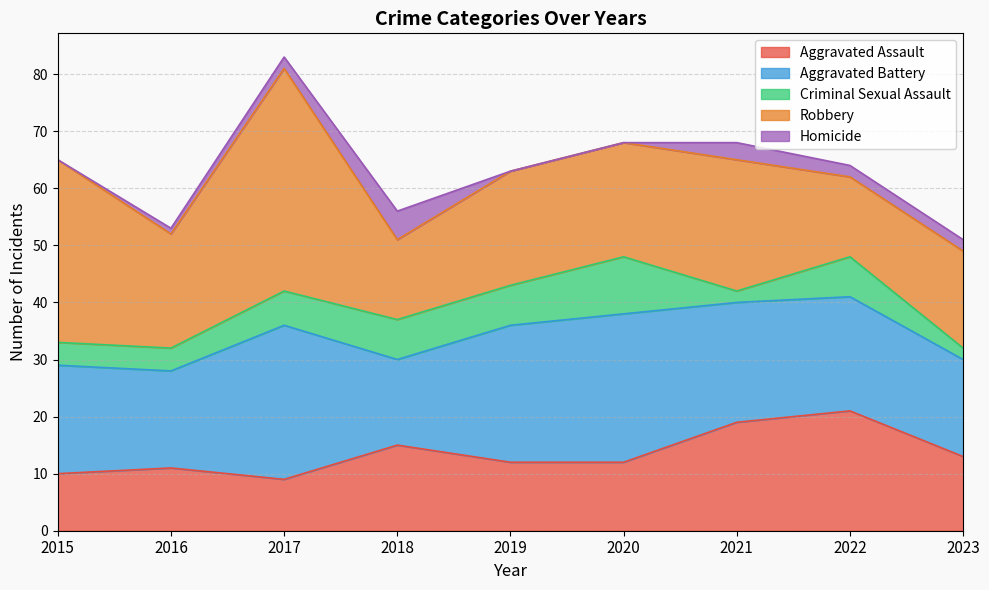

What are all the series names shown in the legend?

Aggravated Assault, Aggravated Battery, Criminal Sexual Assault, Robbery, Homicide